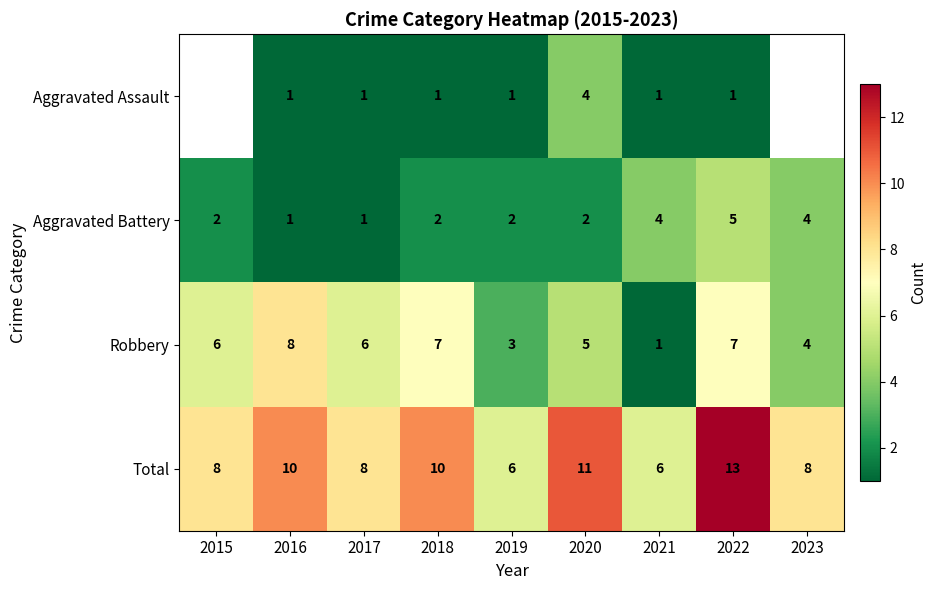

Rank the series at 2022 from lowest to highest value.

Aggravated Assault, Aggravated Battery, Robbery, Total